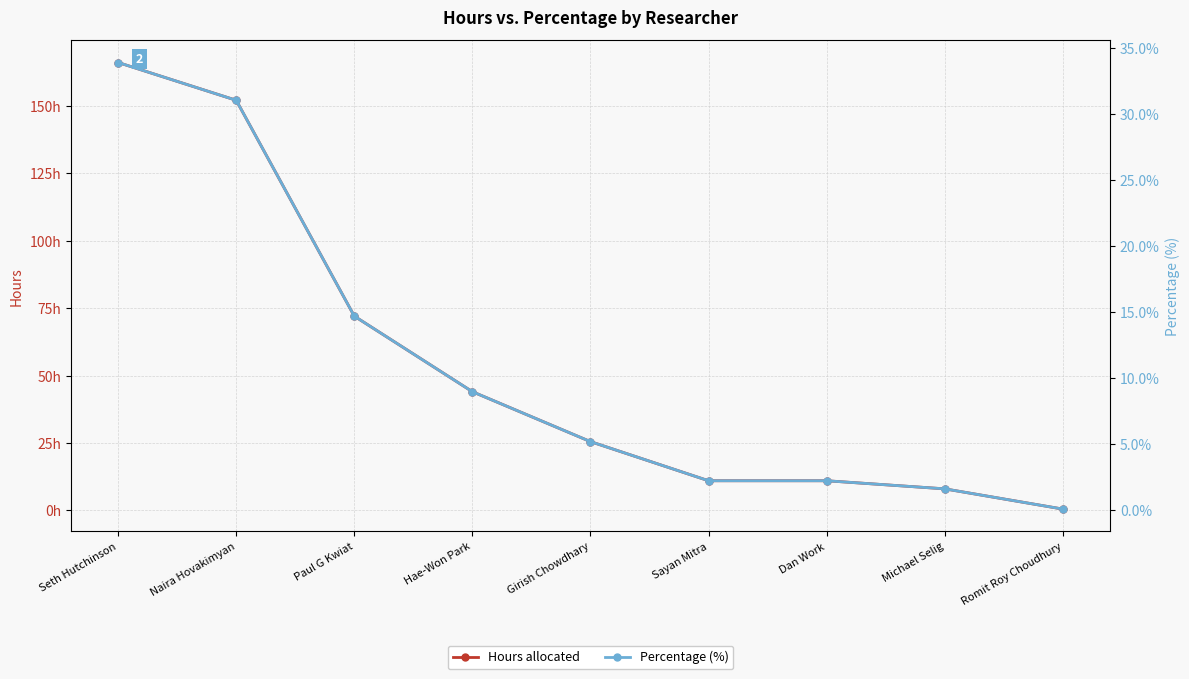

What is the difference between the Percentage (%) values at Naira Hovakimyan and Dan Work?

28.8